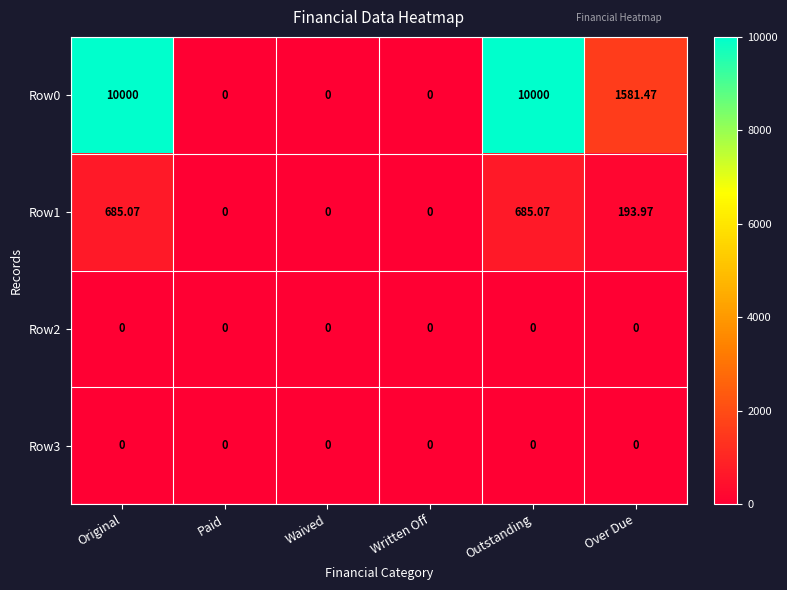

At which label is Row0 closest to 5000?

Over Due